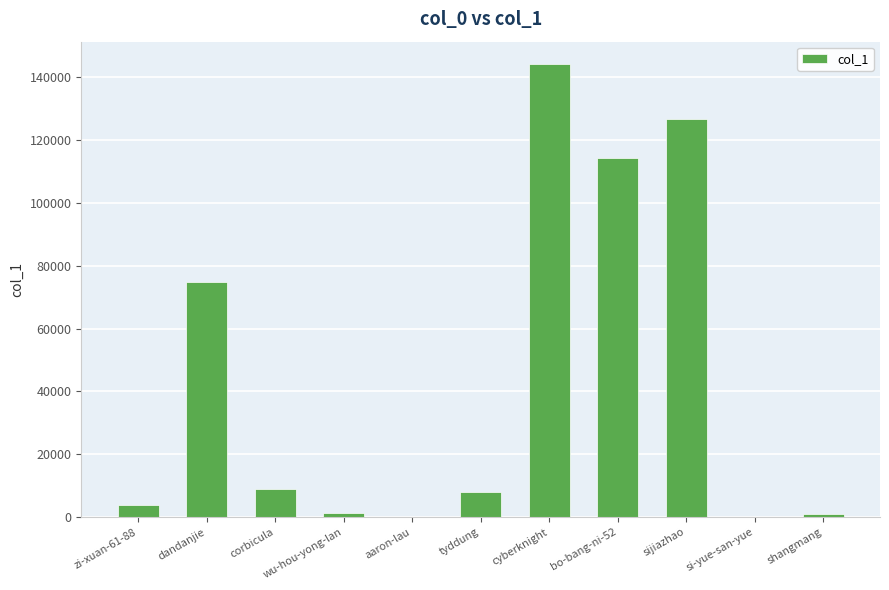

Is it true that the value at cyberknight is 227620?

False